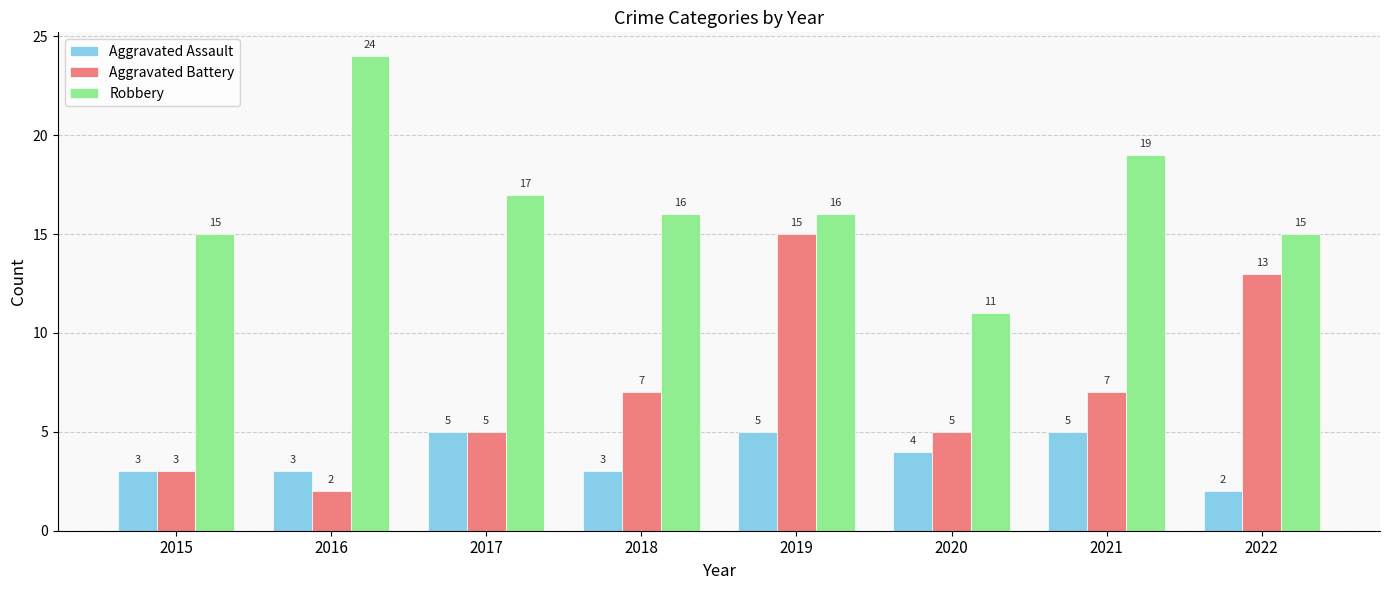

What is the total value across all series at 2017?

27